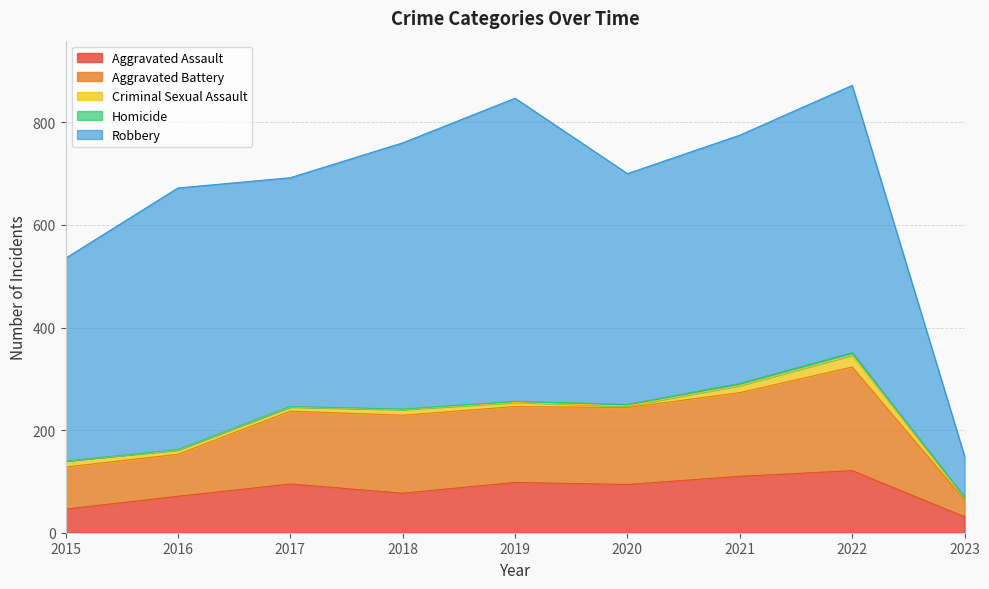

The value of Aggravated Battery at 2017 is 142. True or false?

True